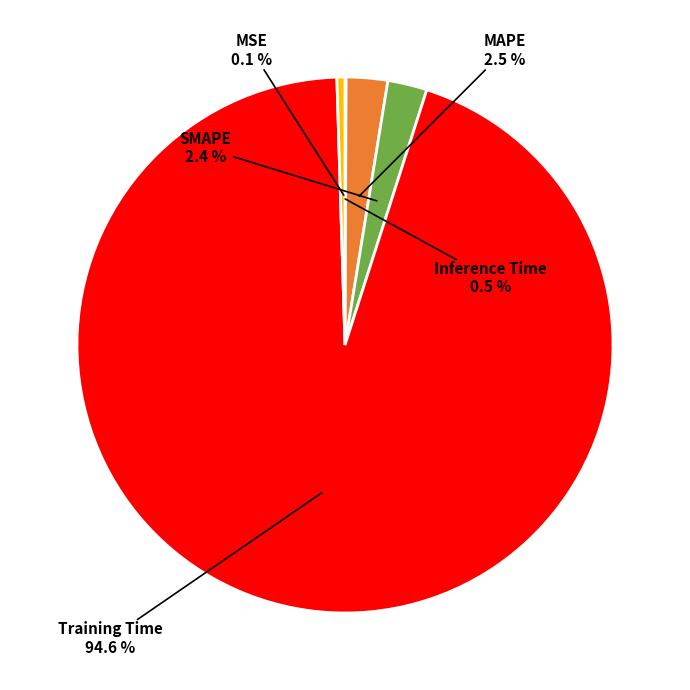

What percentage do SMAPE and Inference Time together represent?

2.9%